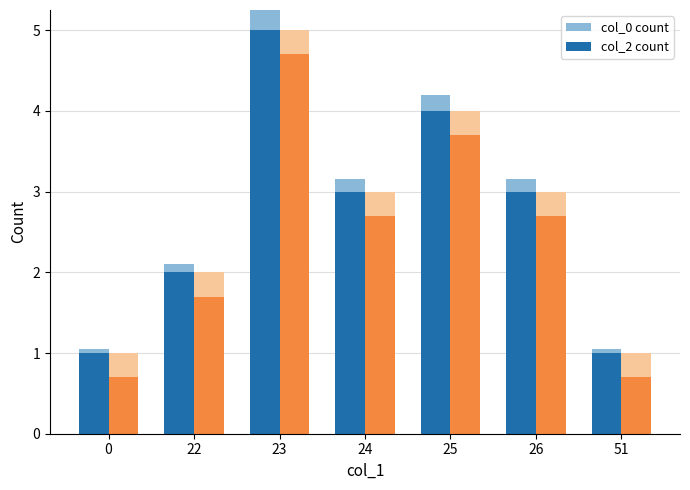

What is the difference between the maximum and minimum values in the col_0 count series?

4.0